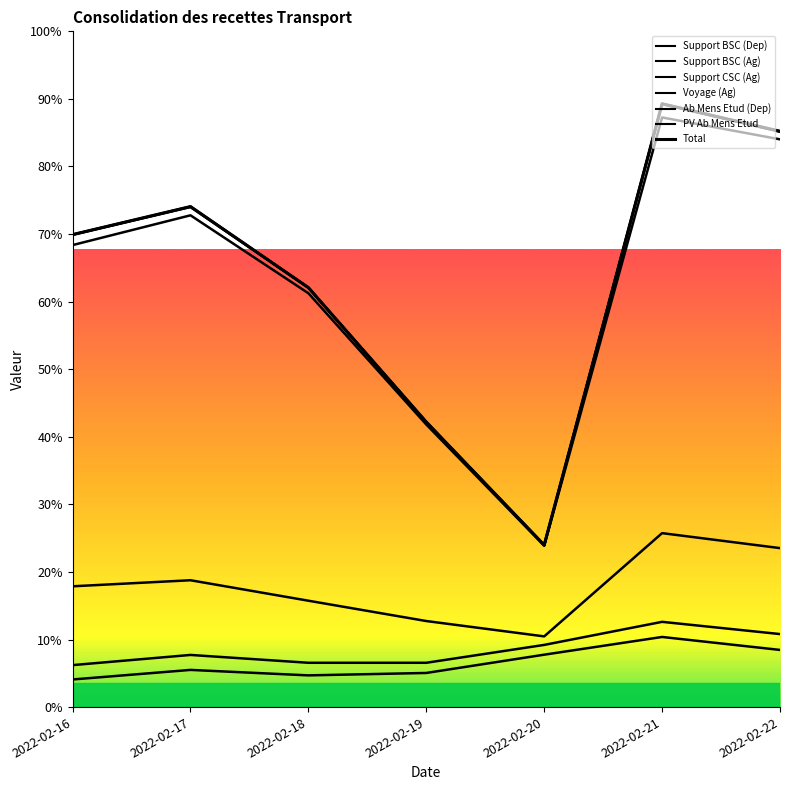

The value of Support CSC (Ag) at 2022-02-21 is 56956. True or false?

False